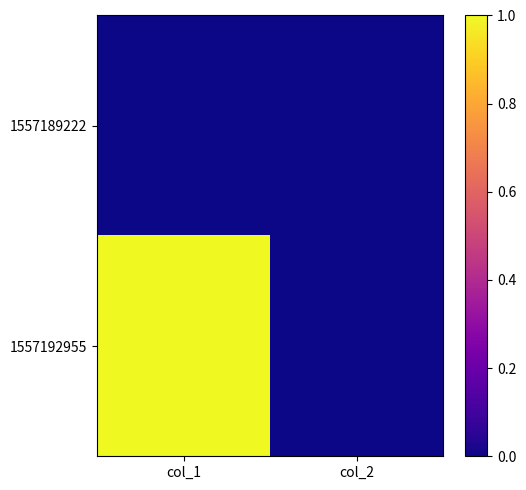

Rank the series at col_2 from highest to lowest value.

1557189222, 1557192955